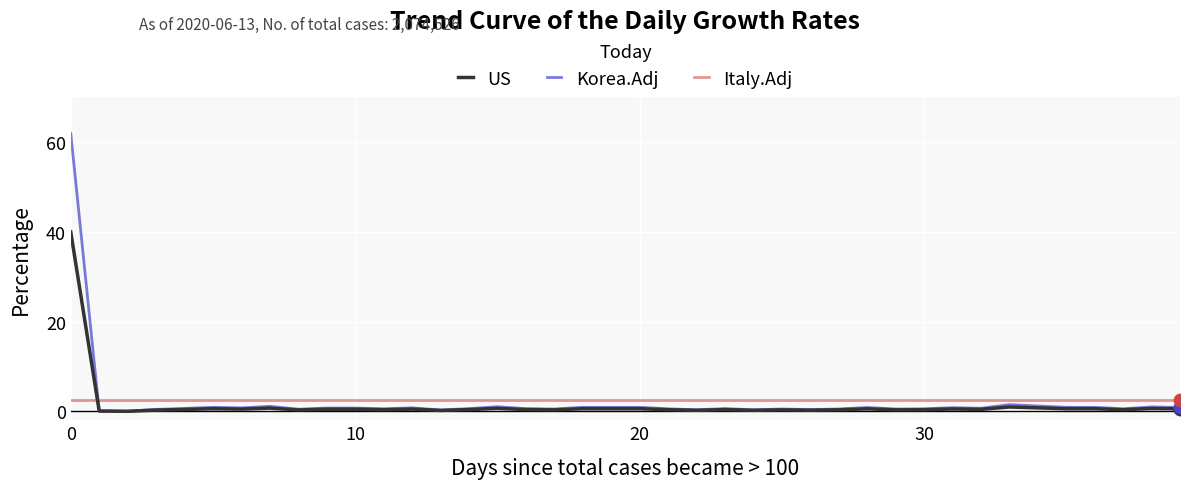

At how many categories does at least one series exceed 18?

1